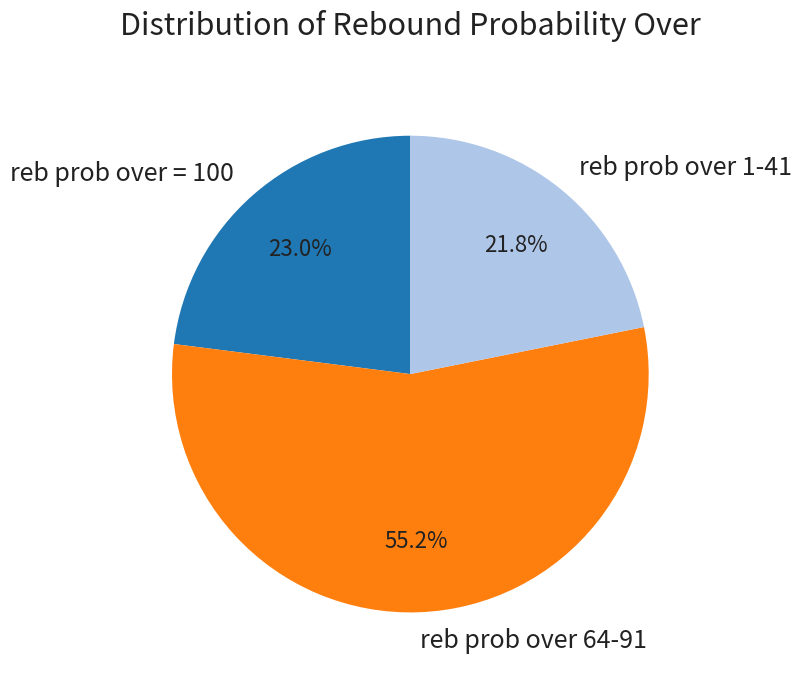

What portion of the pie excludes reb prob over = 100?

77.0%